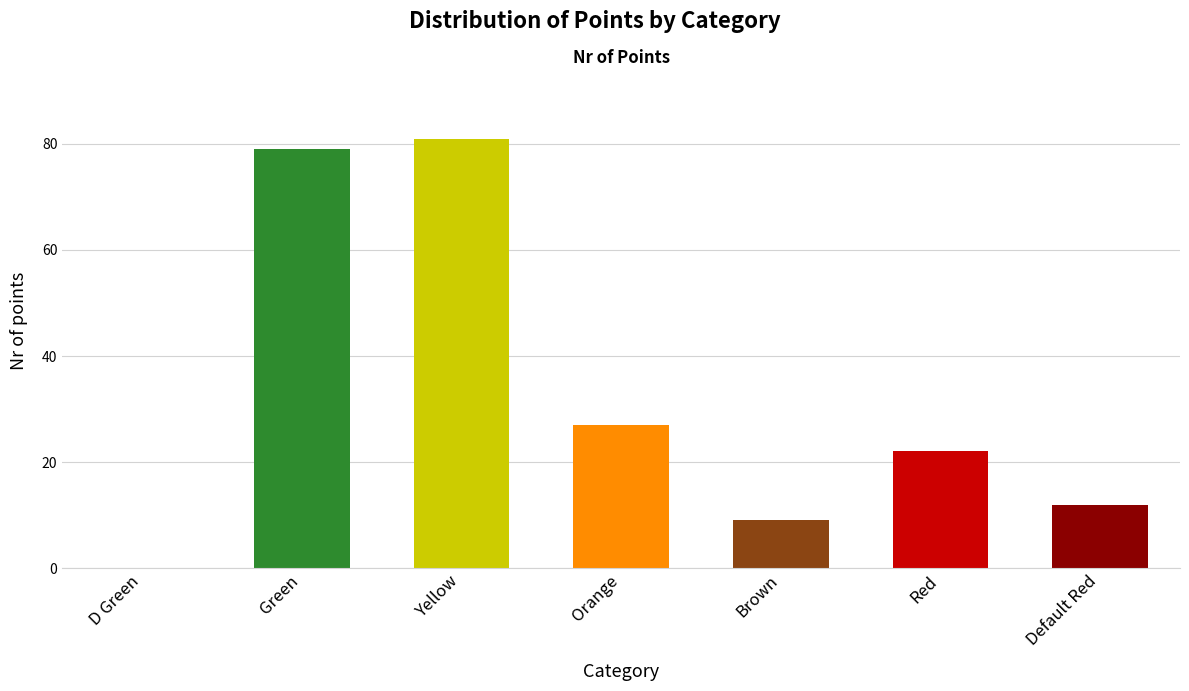

Are the bars grouped side by side (vs. stacked)?

No